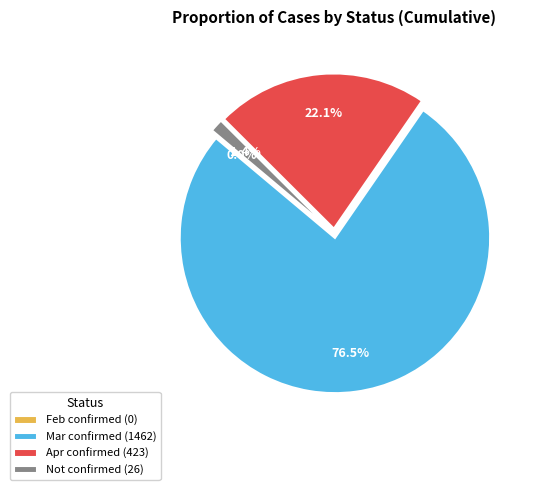

Is 20 the majority of the pie?

No